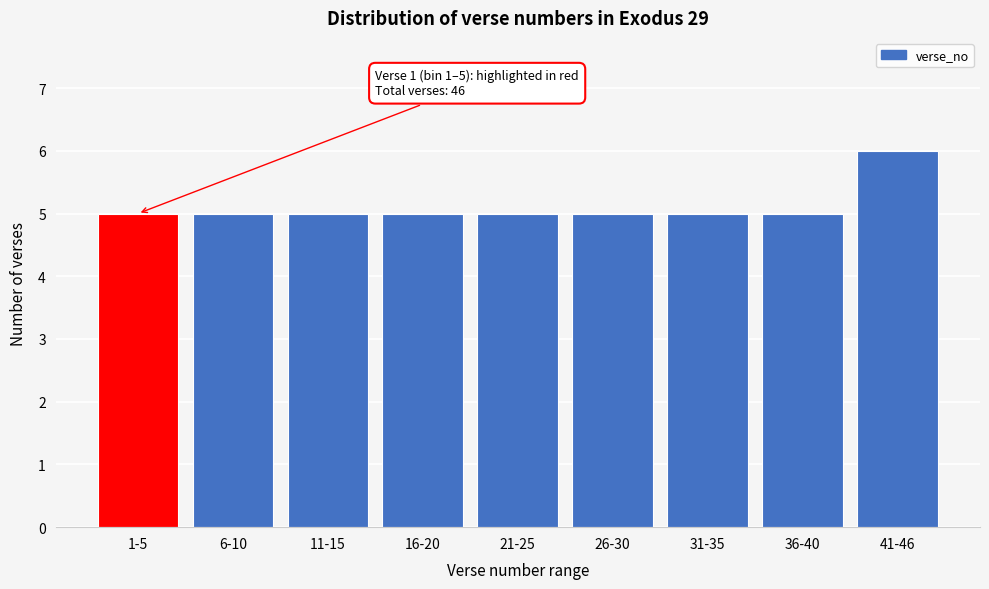

Reading left to right, what are all the values shown in this chart?

1-5=5	6-10=5	11-15=5	16-20=5	21-25=5	26-30=5	31-35=5	36-40=5	41-46=6